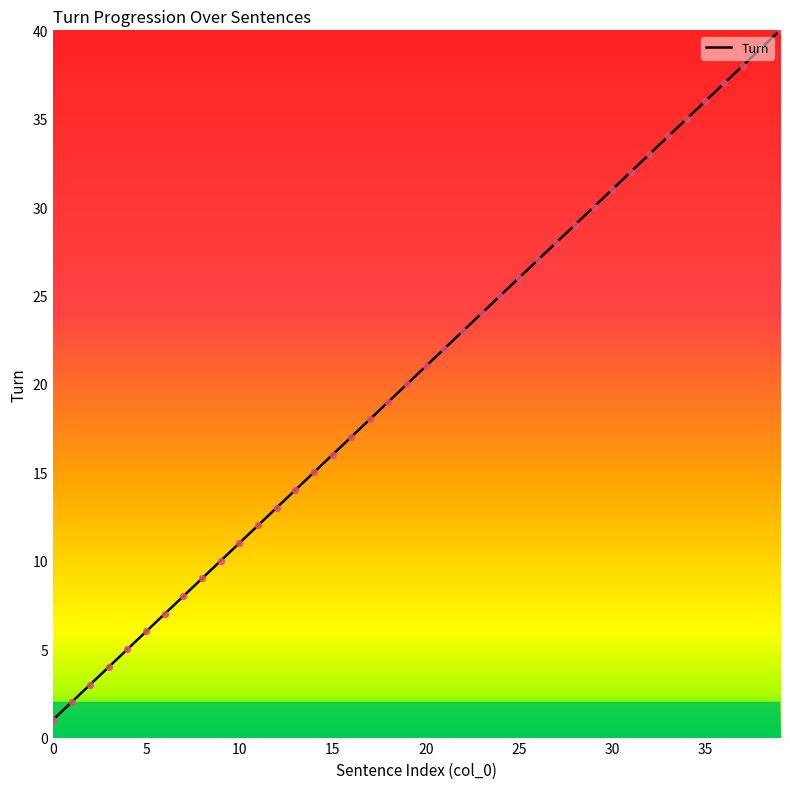

What is the greatest value displayed?

40